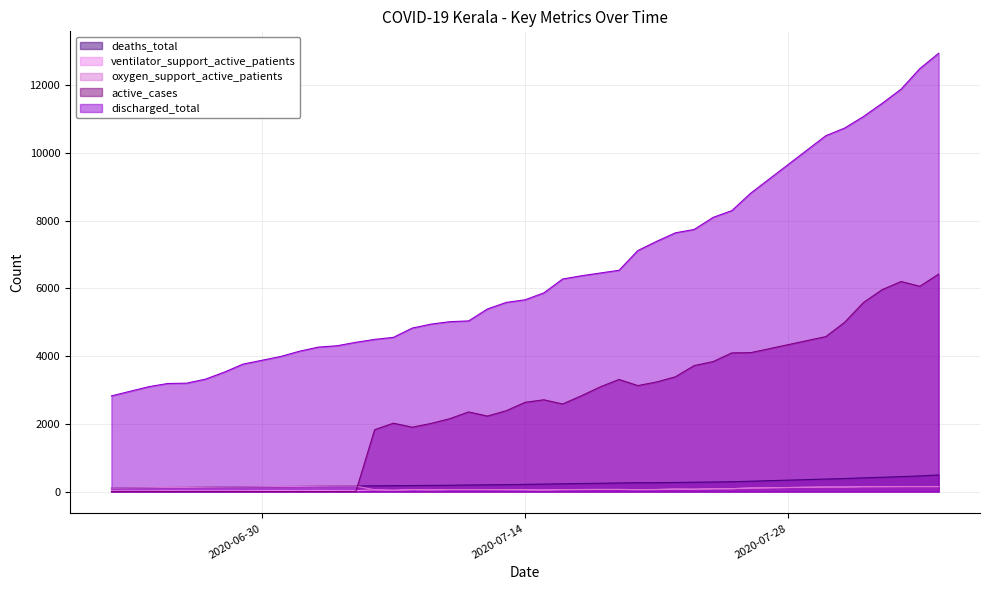

At how many categories does at least one series exceed 10351?

7